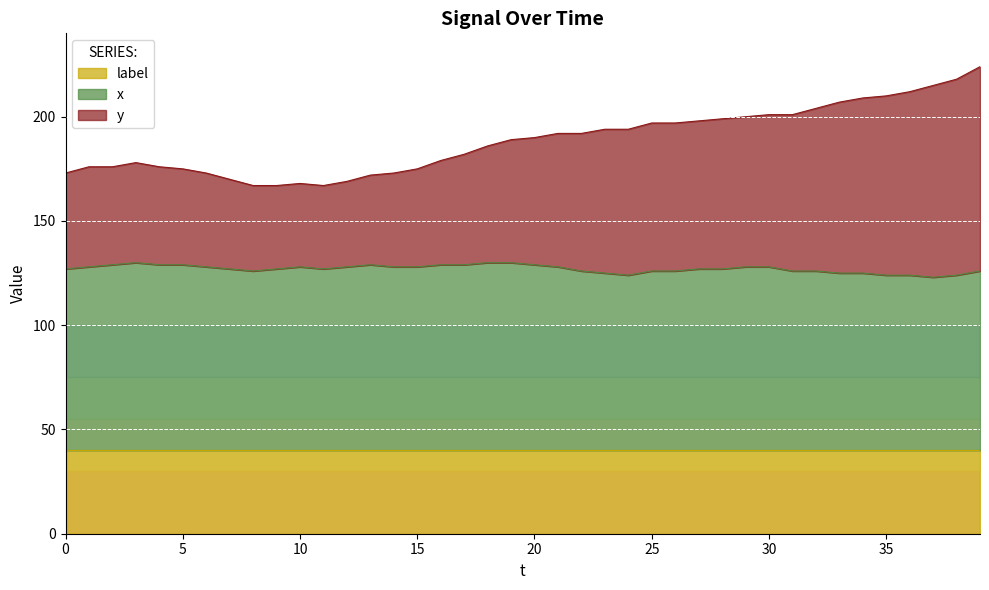

Is the value of x at 36 greater than the value of y at 24?

No